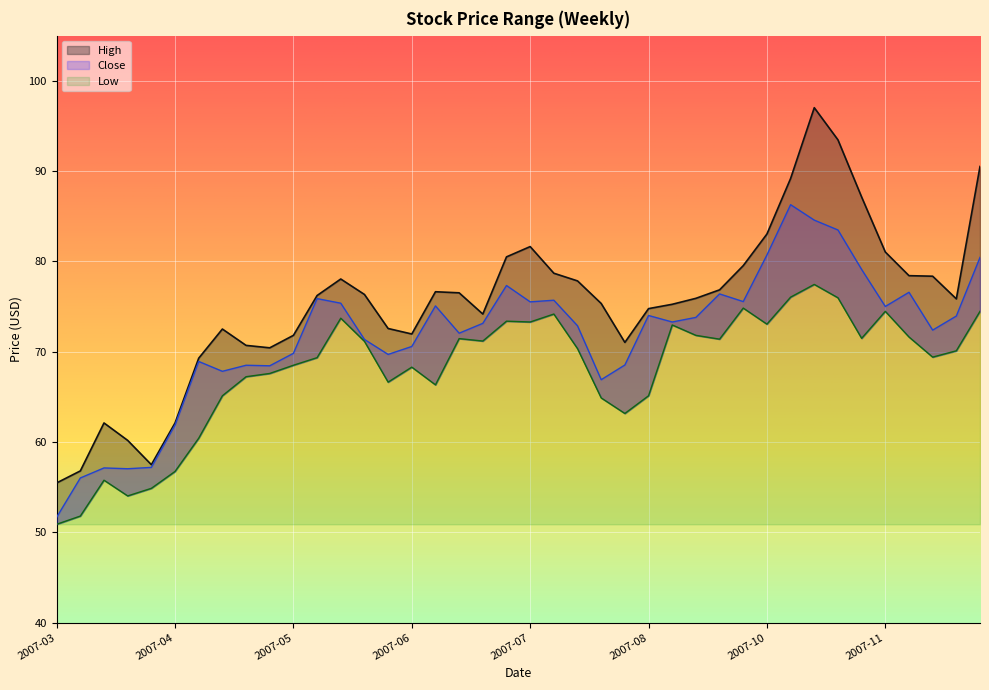

How many data points in High are above 76?

20